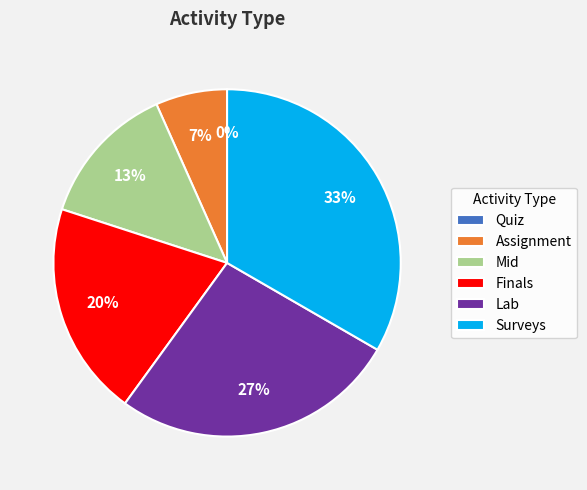

To the nearest percent, what portion does Finals represent?

20%